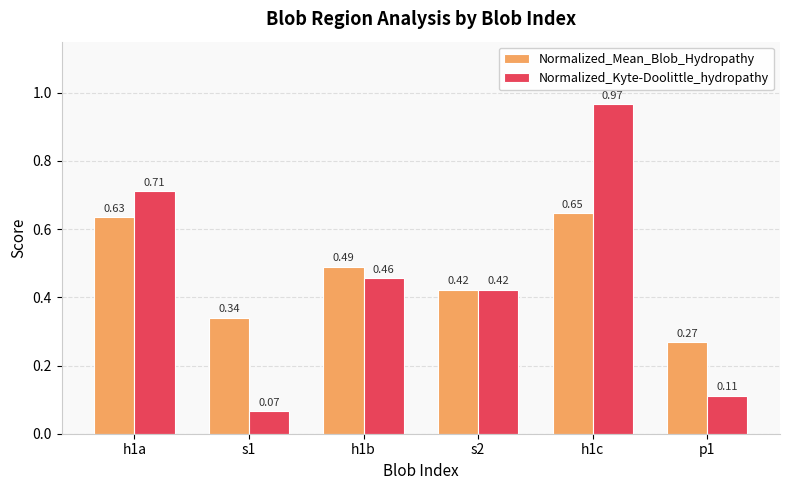

Is it true that Normalized_Mean_Blob_Hydropathy equals 0.1 at p1?

False